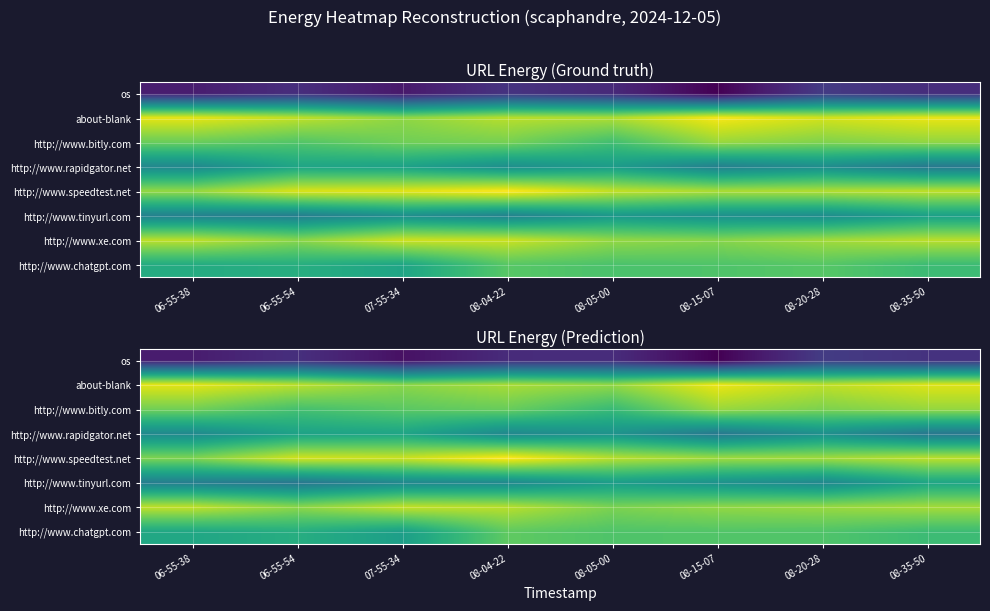

Is it true that http://www.chatgpt.com equals 16.1 at 06-55-38?

True